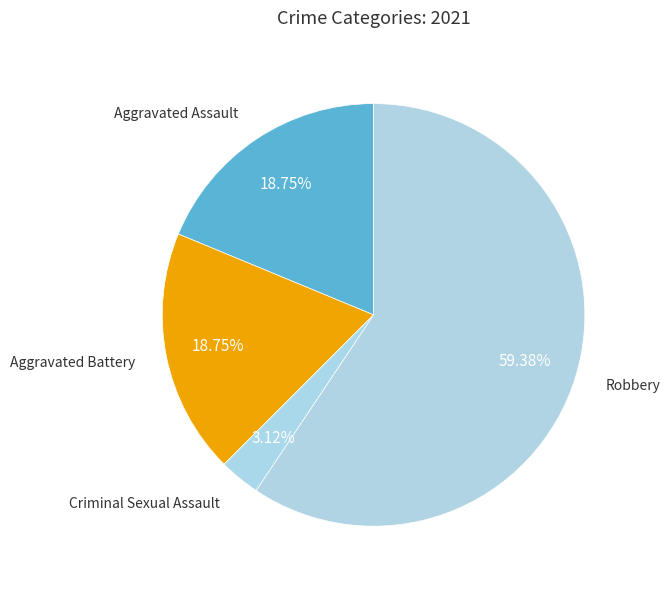

To the nearest percent, what portion does Aggravated Battery represent?

19%